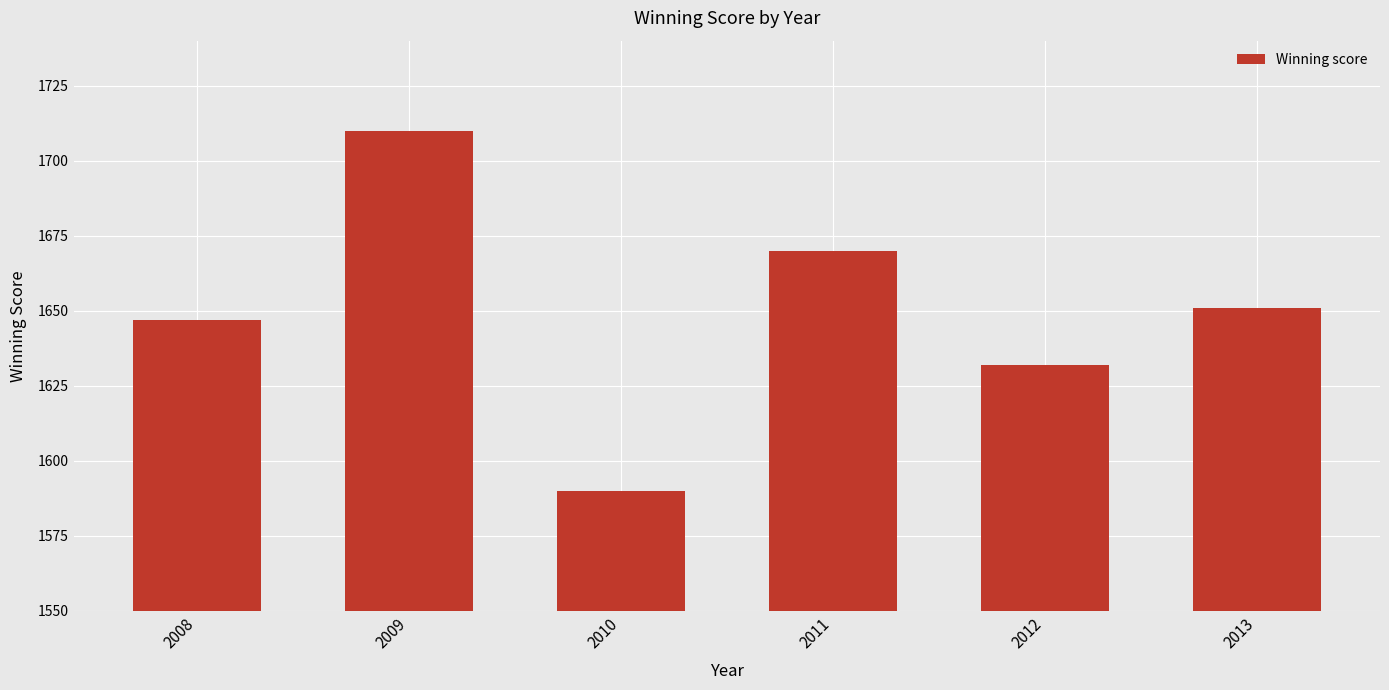

Reading left to right, extract all data points from this chart.

1647	1710	1590	1670	1632	1651